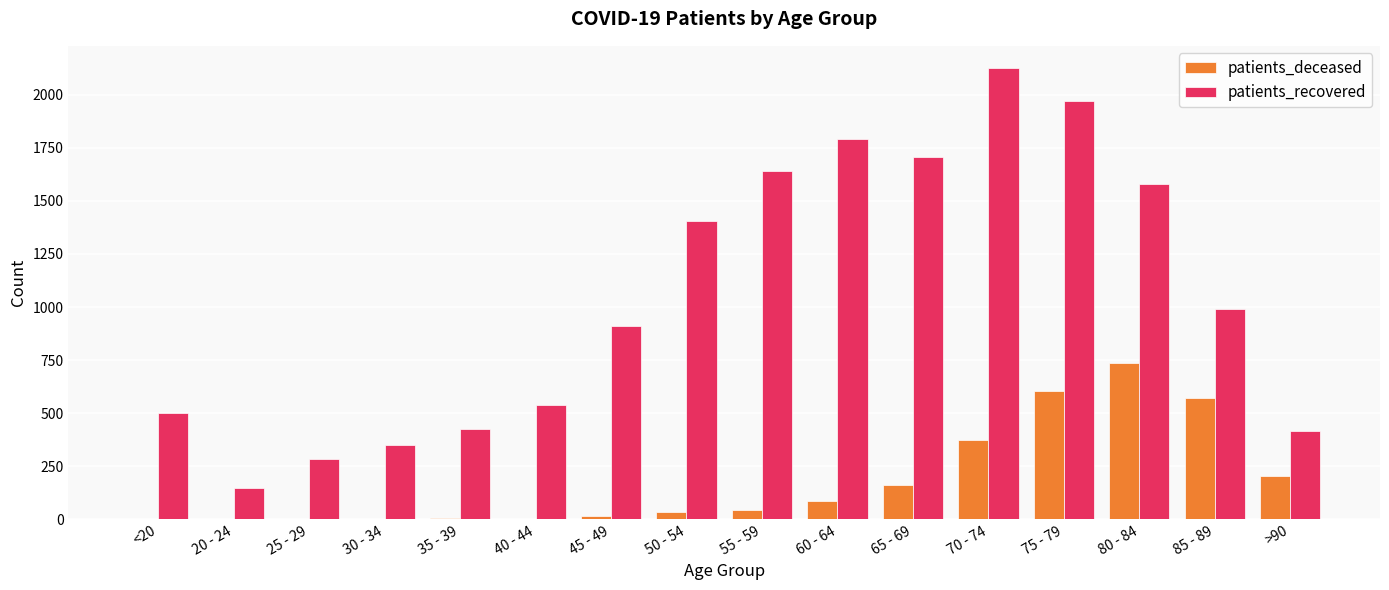

What is the sum of all patients_deceased values?

2847